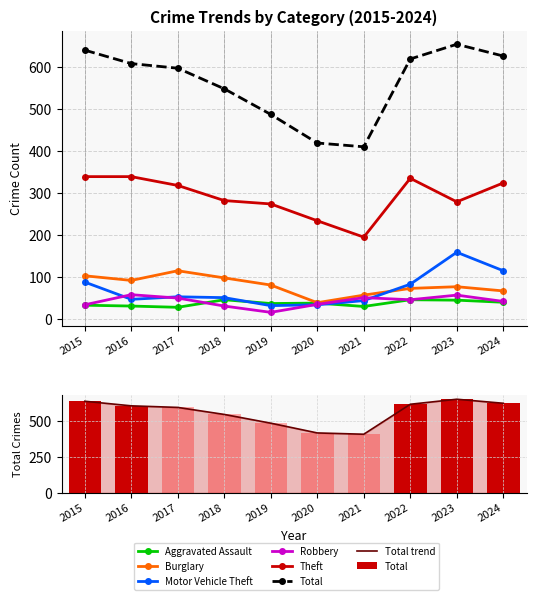

Does the chart contain any negative values?

No